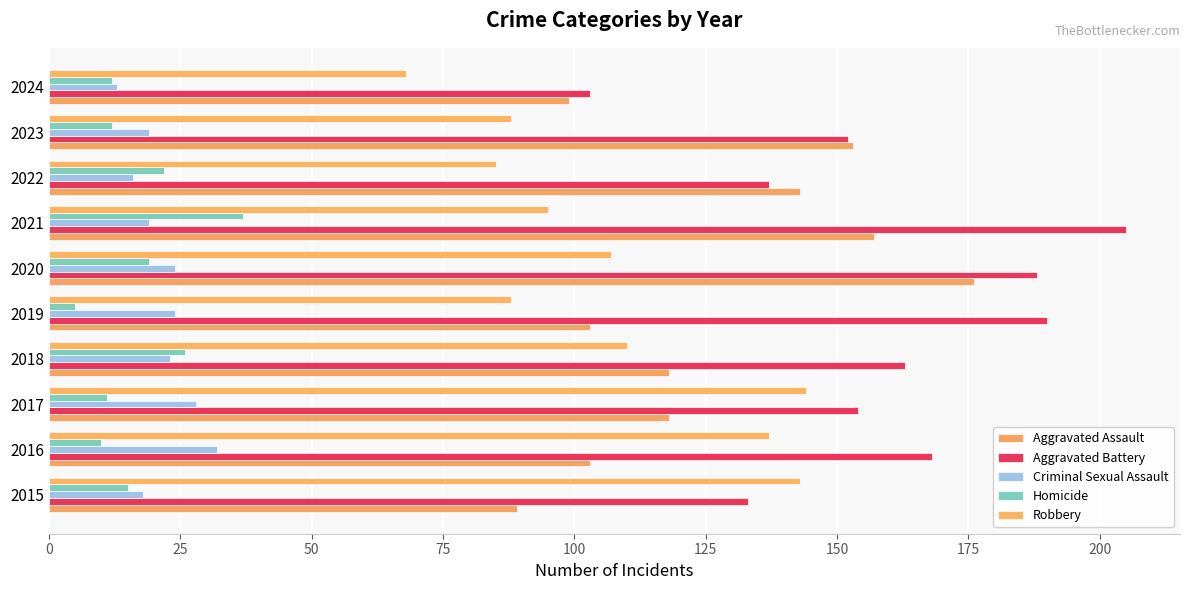

Which category has the lowest value across all series?

2019